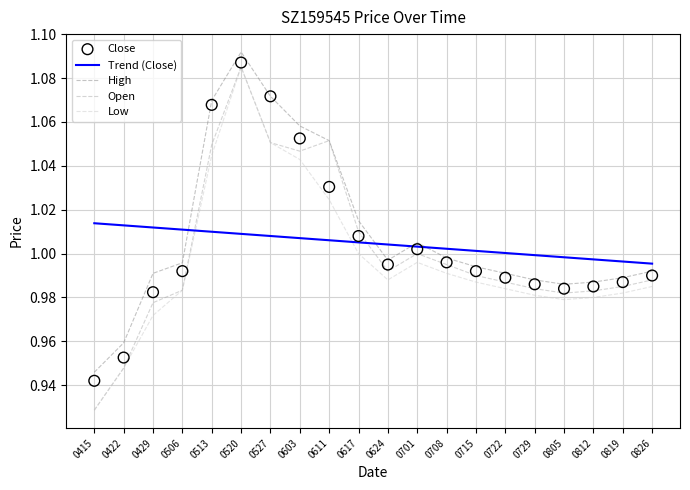

True or false: Low and High cross at least once.

False